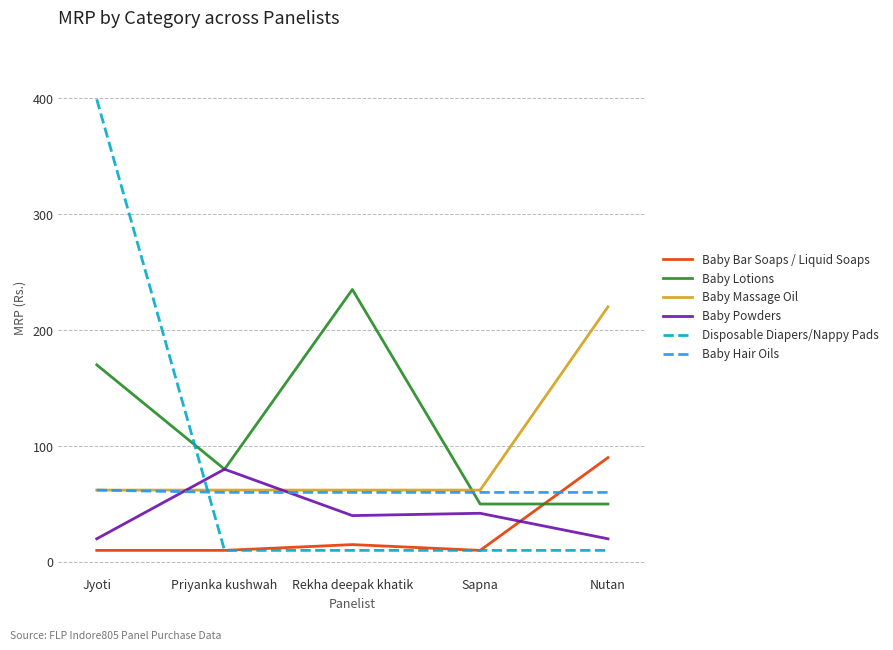

At which category is the sum across all series the highest?

Jyoti